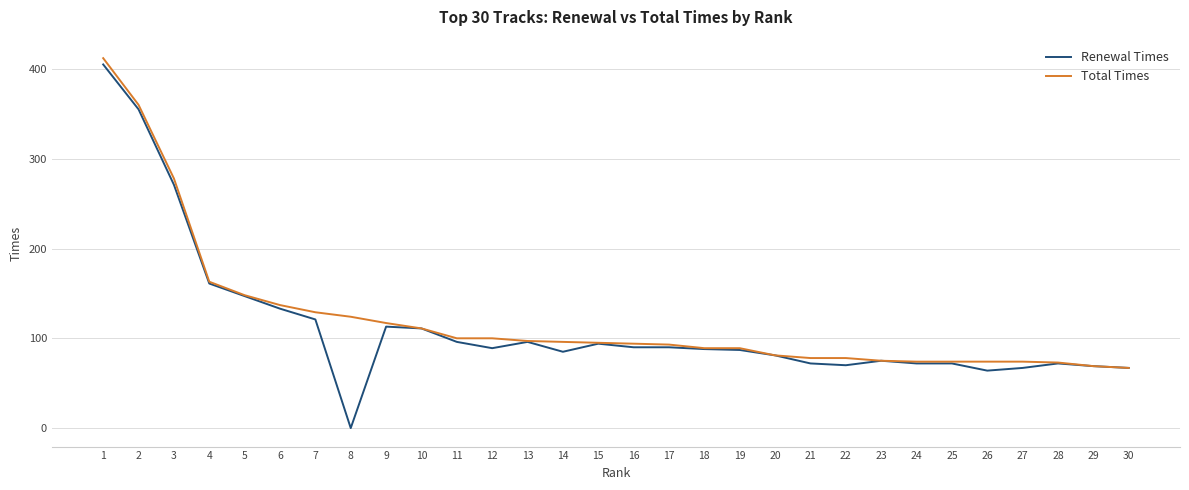

Is the value of Total Times at 3 greater than the value of Renewal Times at 16?

Yes